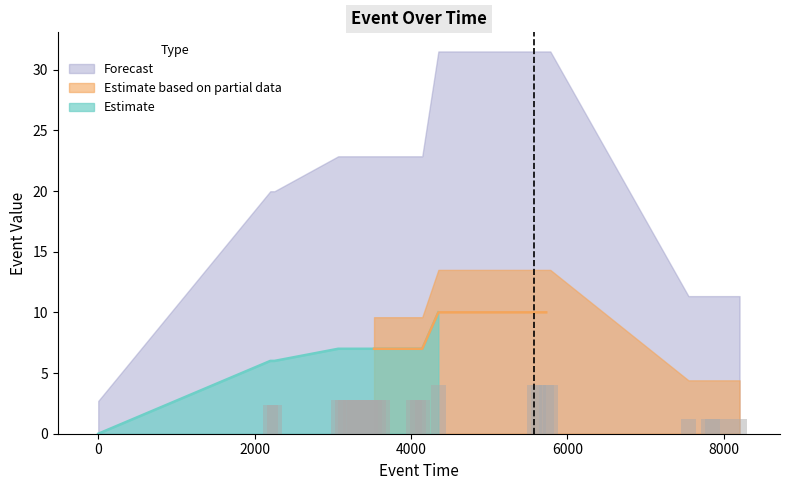

How many values are below 2?

6